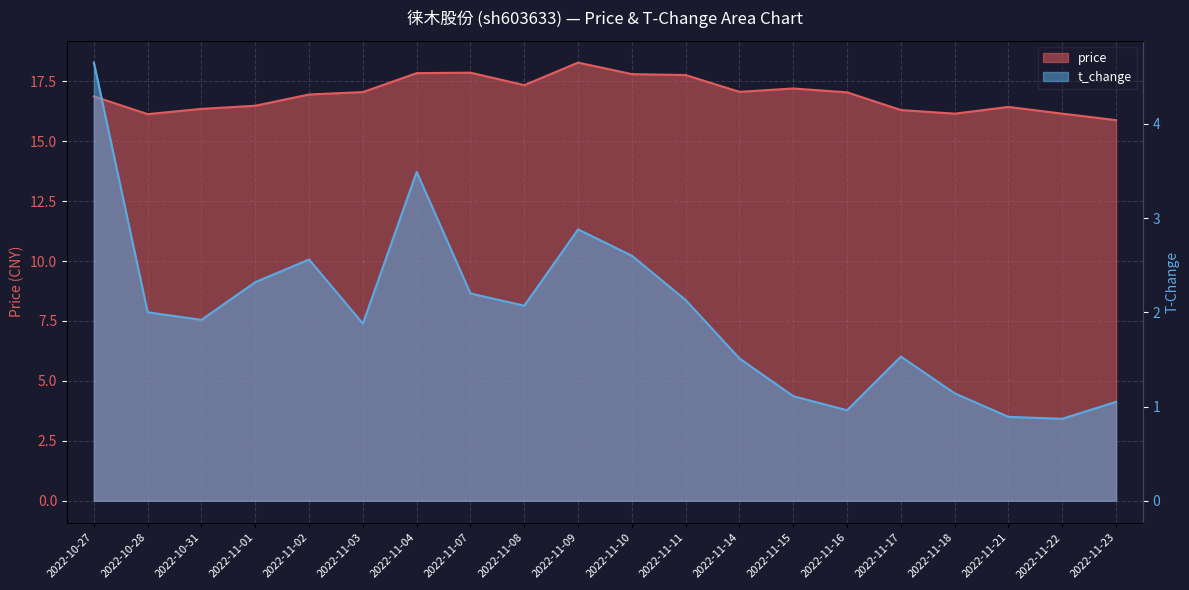

List the series in order of their overall mean, highest first.

price, t_change